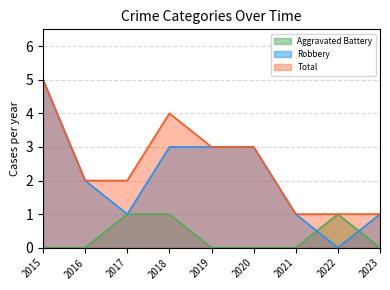

Reading left to right, what are all the values shown in this chart?

Aggravated Battery: 0	0	1	1	0	0	0	1	0
Robbery: 5	2	1	3	3	3	1	0	1
Total: 5	2	2	4	3	3	1	1	1